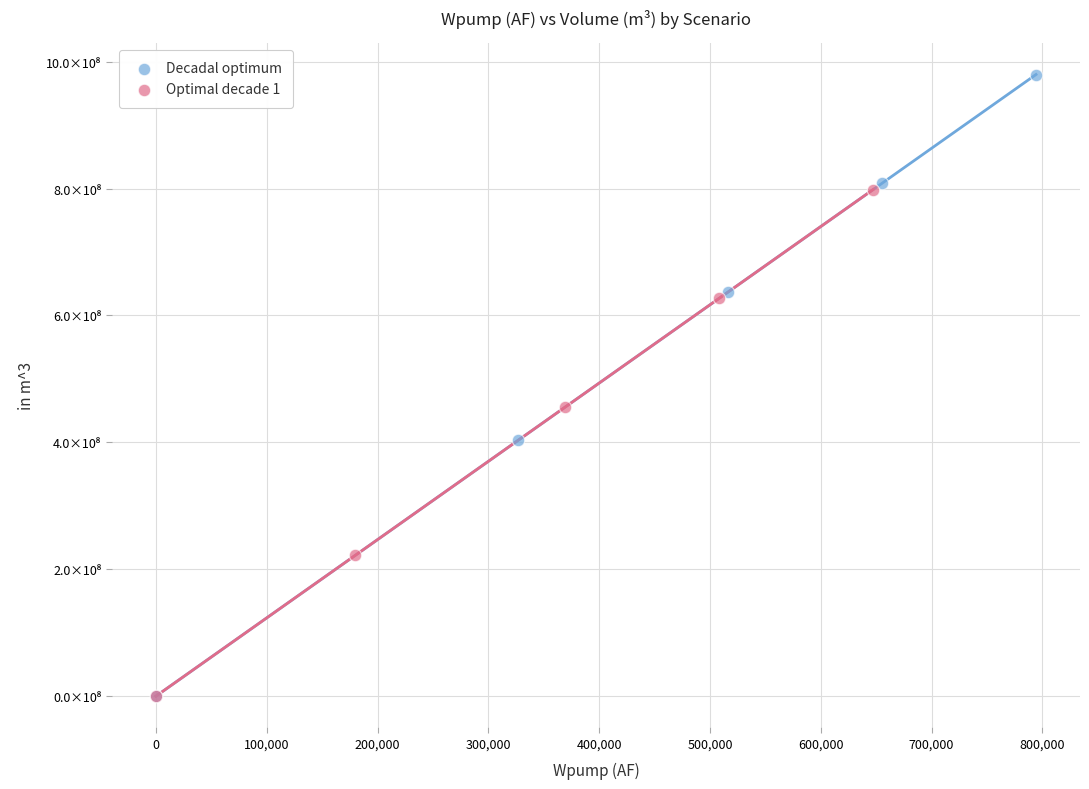

Which series contains the highest Y value?

Decadal optimum